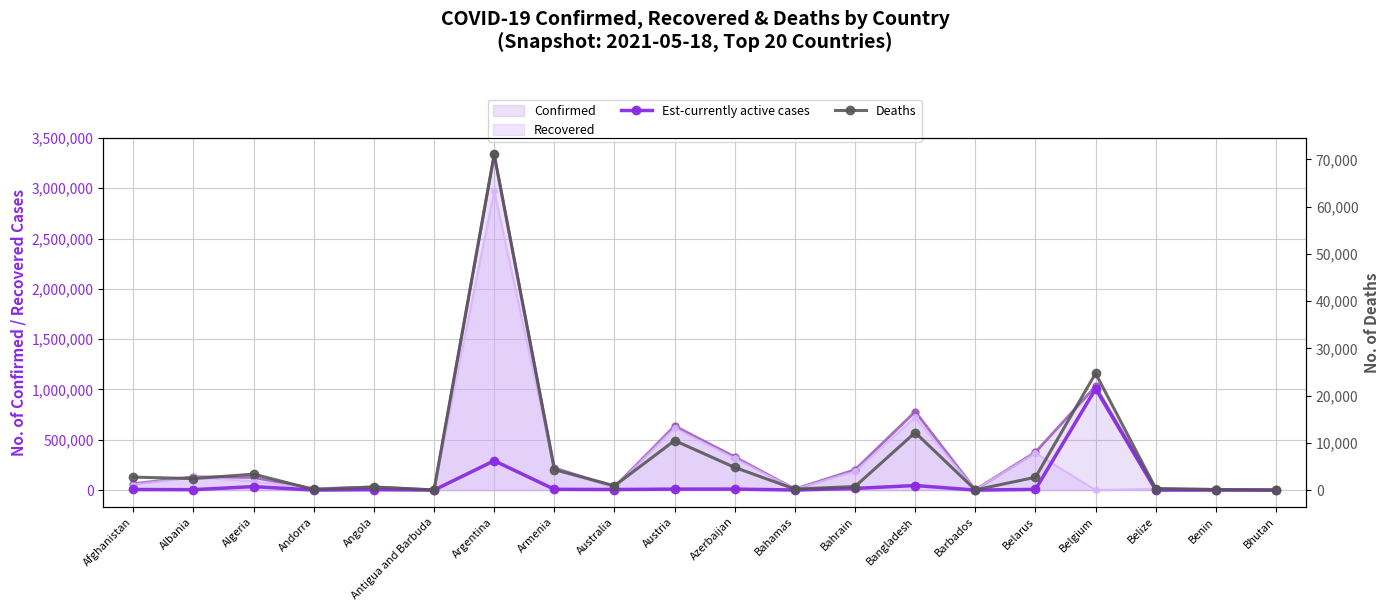

What is the sum of the Deaths values at Argentina and Albania?

73462